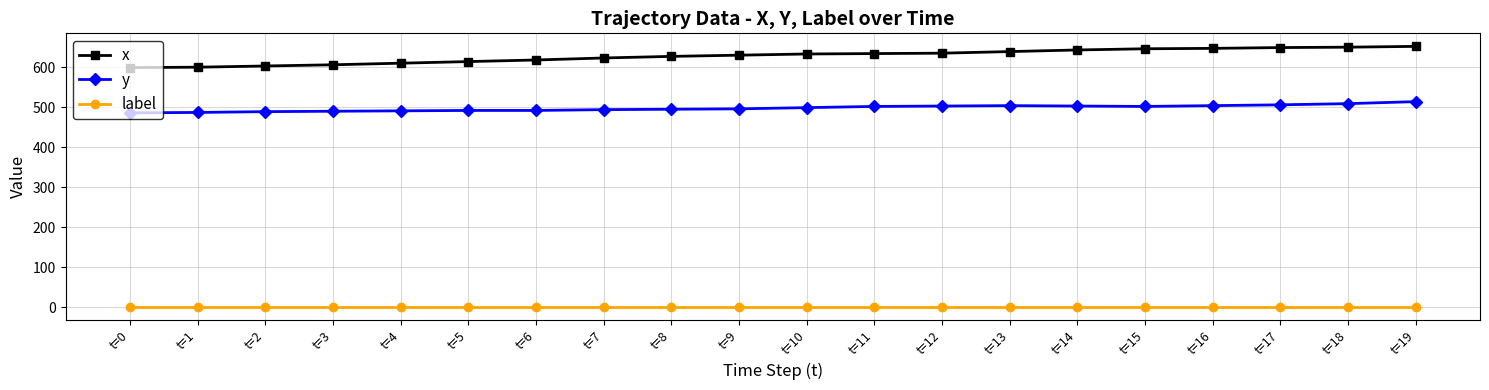

Rank the series by their average value, from lowest to highest.

label, y, x